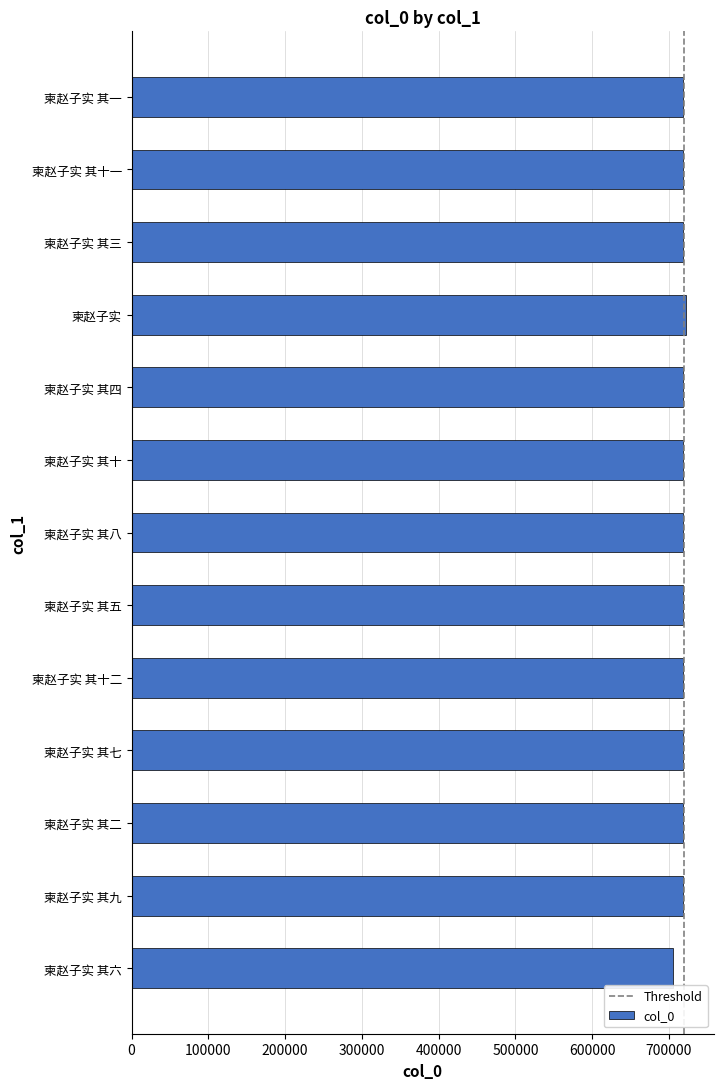

The chart shows a value of 718264 at 柬赵子实 其七. True or false?

True